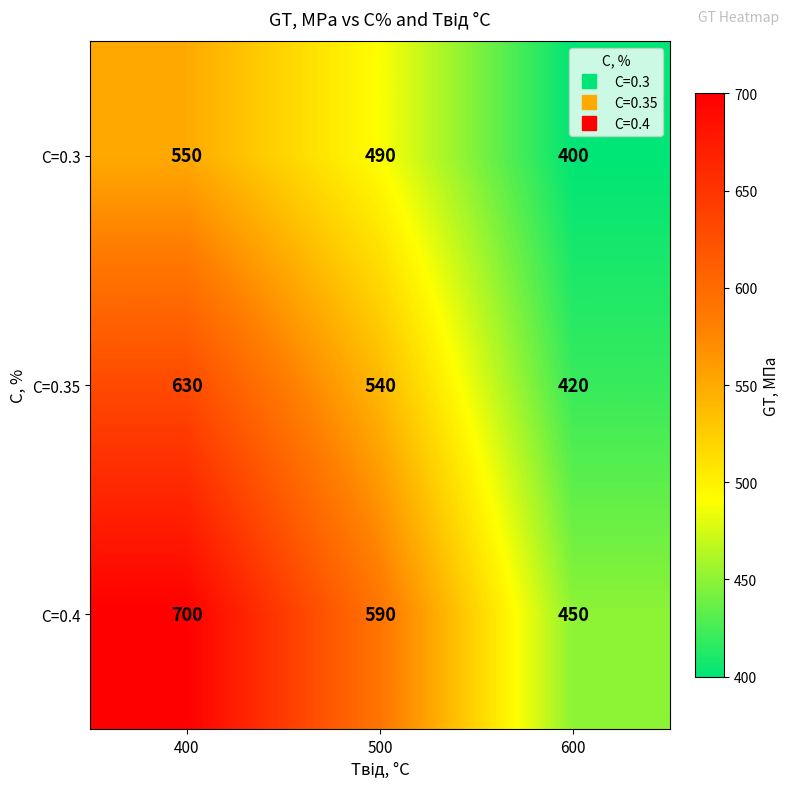

How many distinct data groups are displayed?

3